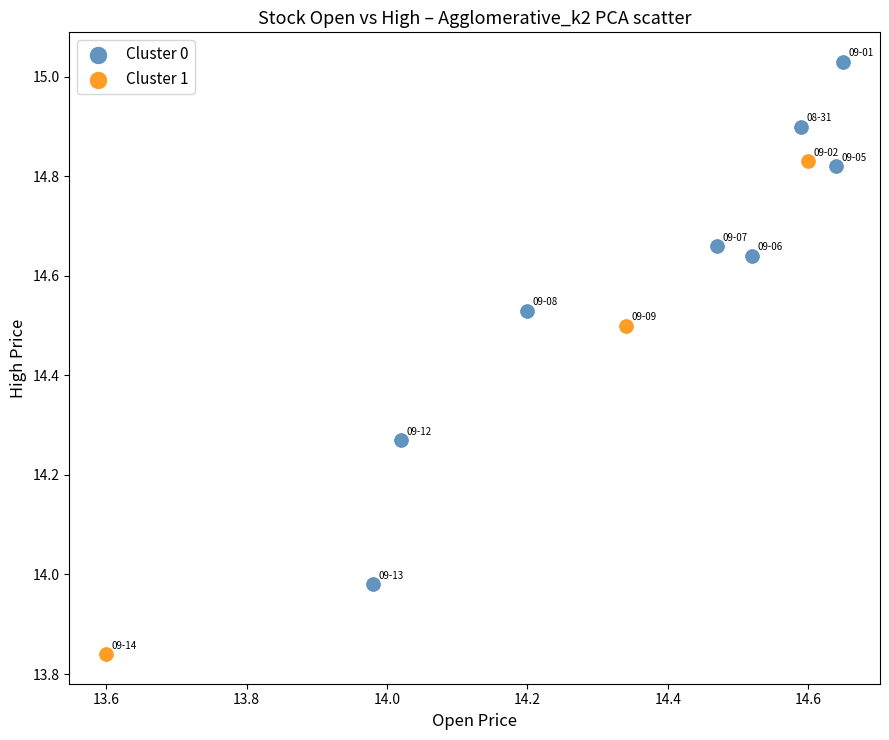

Which series has the widest spread of Y values?

Cluster 0